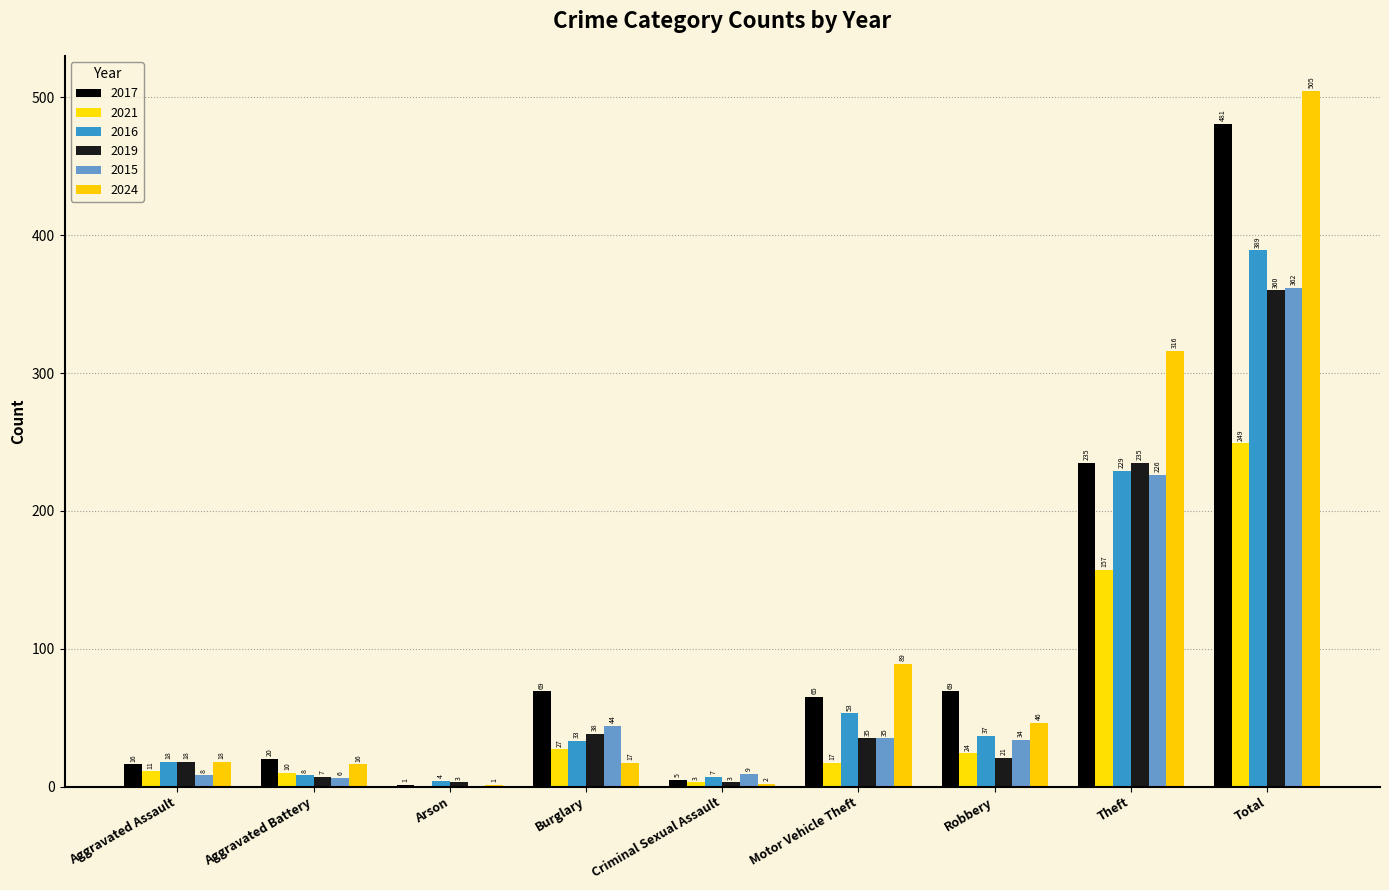

What is the label of the 8th bar from the right?

Aggravated Battery